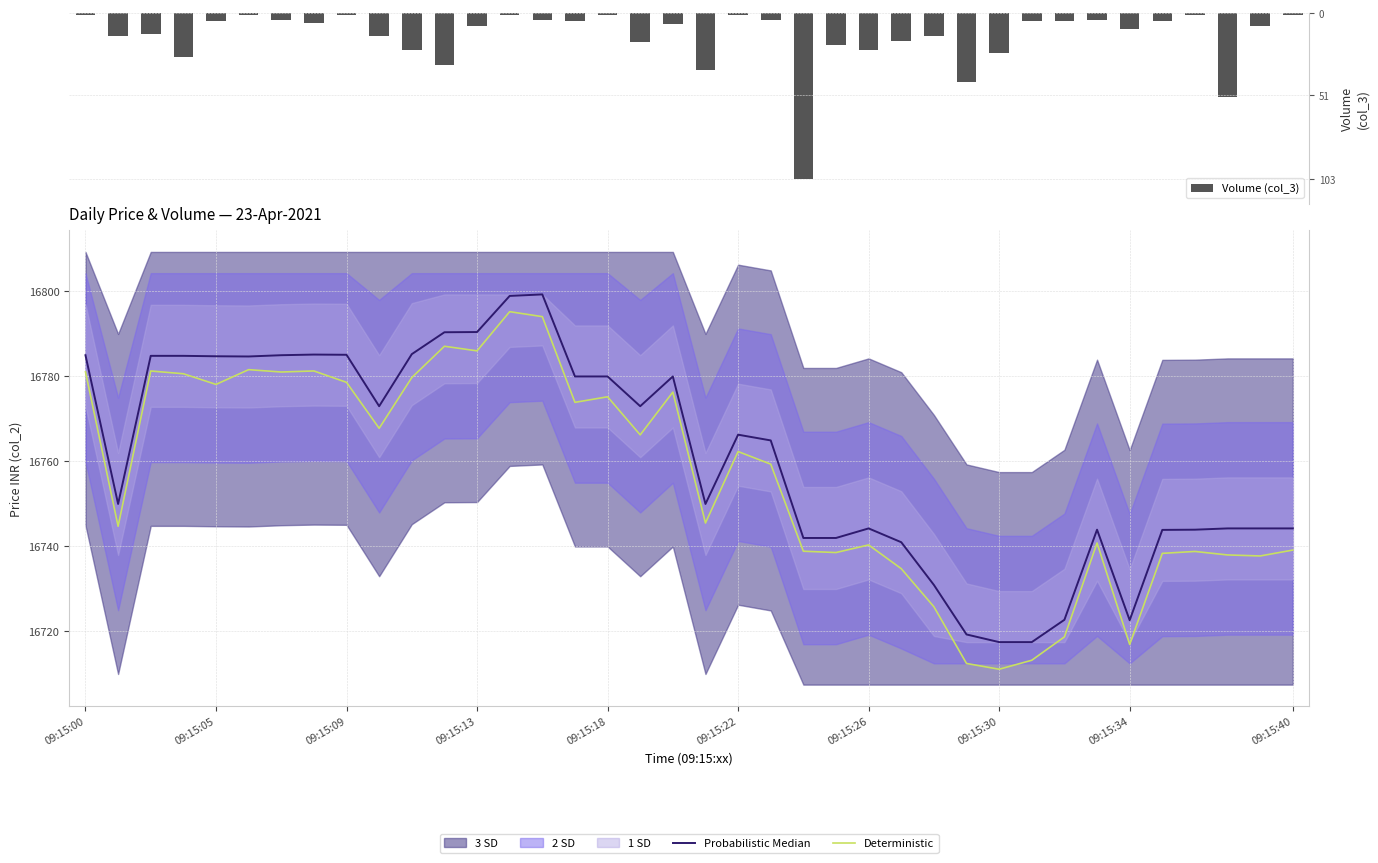

The Probabilistic Median series shows 11527.4 at 09:15:18. True or false?

False